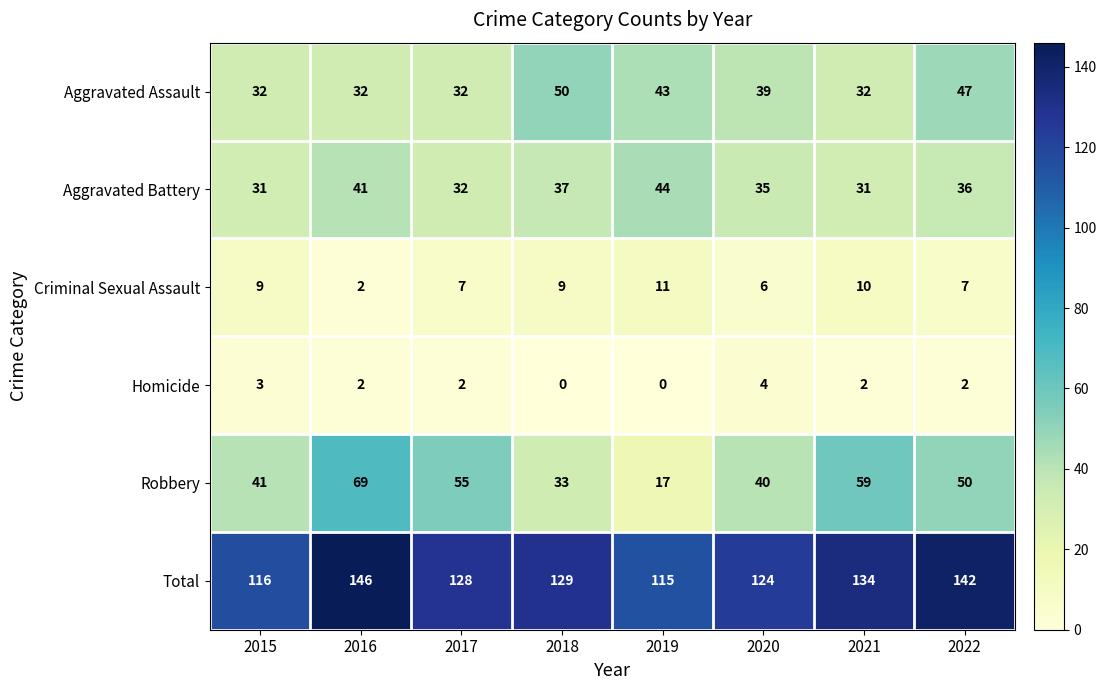

Between 2018 and 2020, which series saw the biggest shift?

Aggravated Assault